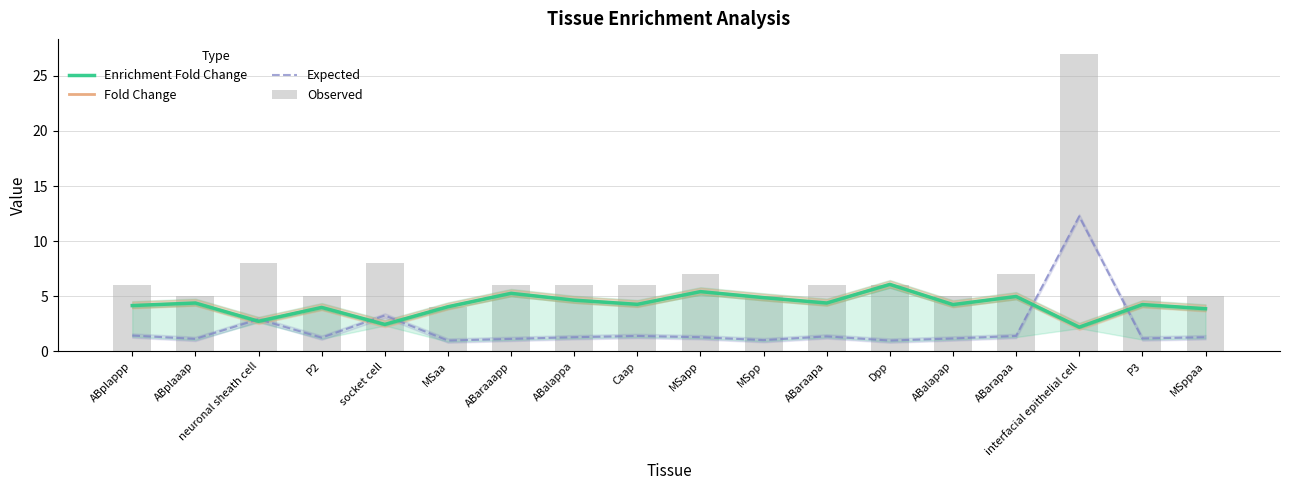

What is the difference between the maximum and minimum values in the Expected series?

11.3